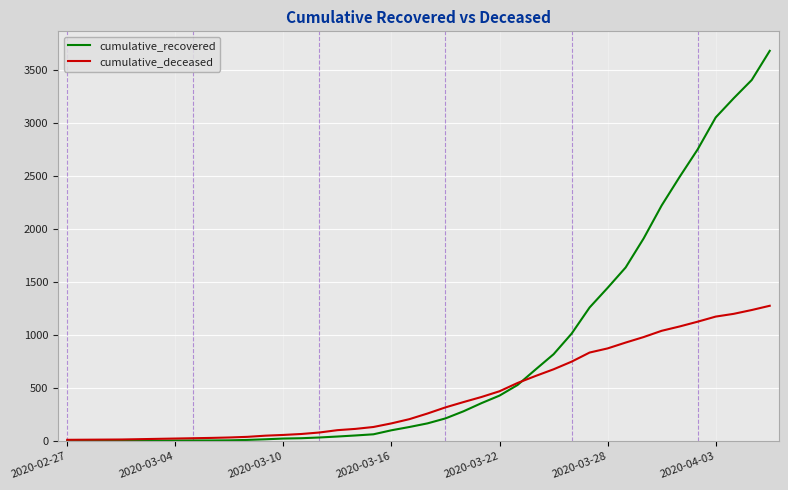

List the series in order of their peak value, lowest first.

cumulative_deceased, cumulative_recovered